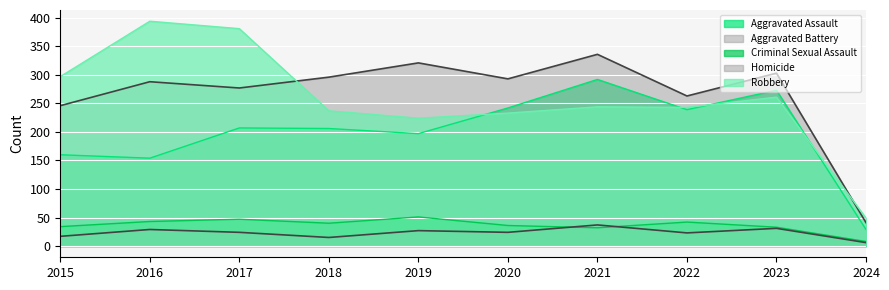

True or false: Criminal Sexual Assault and Robbery cross at least once.

False